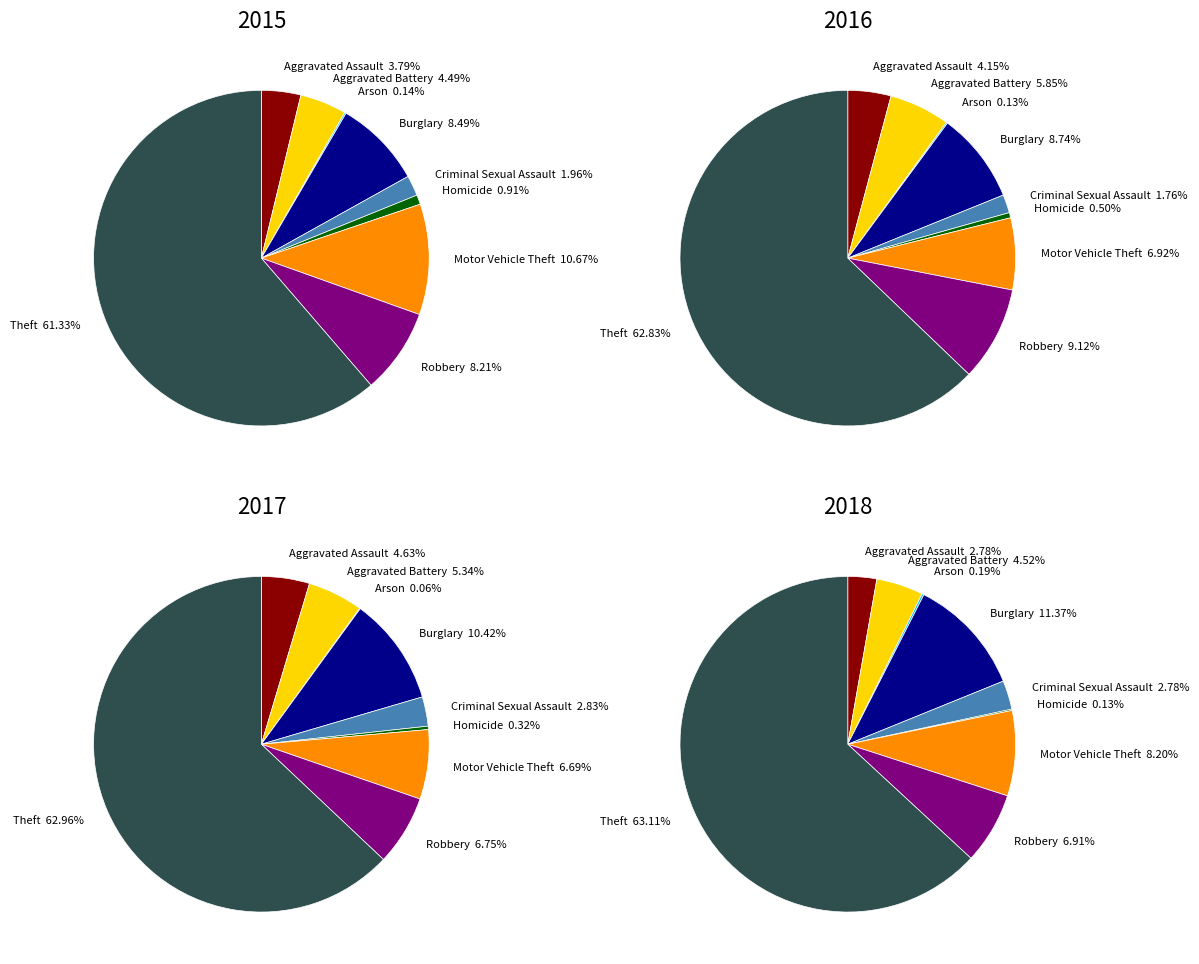

Does Theft account for over 50% of the chart?

Yes